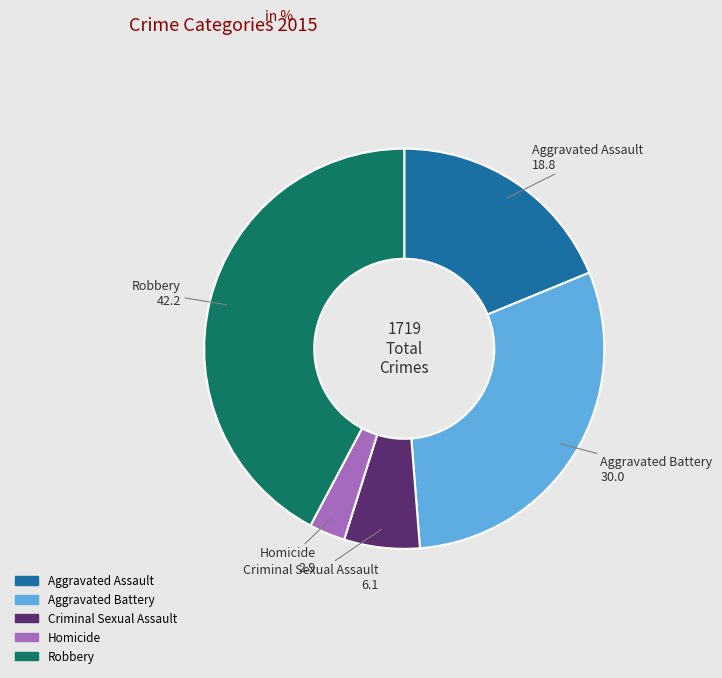

Is Homicide the majority of the pie?

No